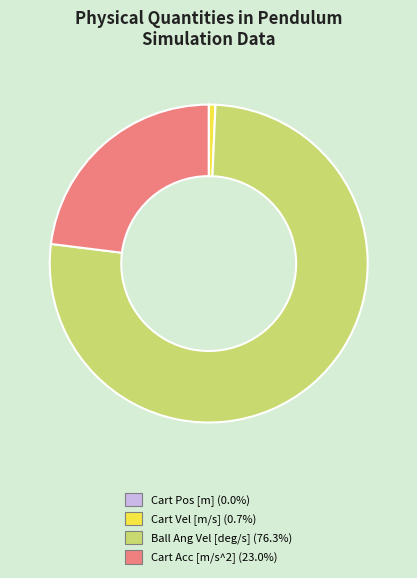

Which slice represents more than half of the pie?

Ball Ang Vel [deg/s]